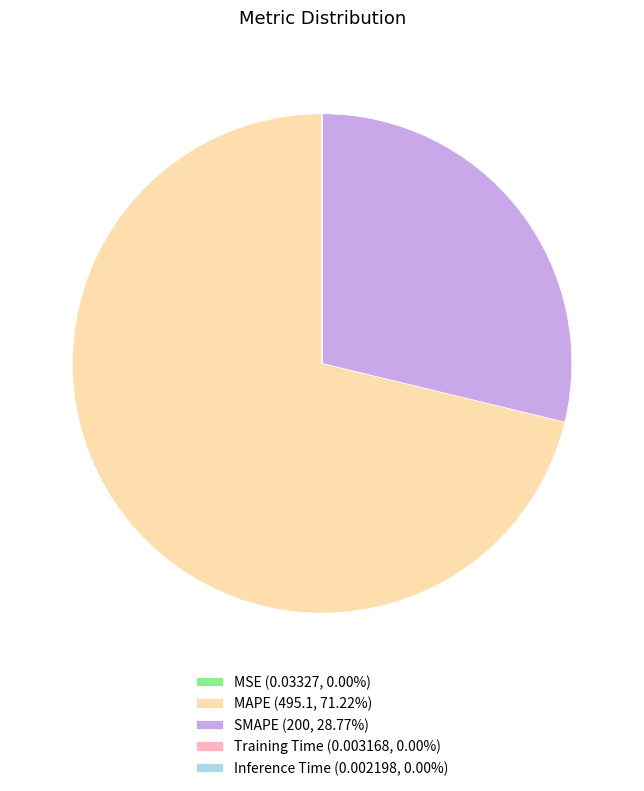

Do SMAPE (200, 28.77%) and MAPE (495.1, 71.22%) together represent more than half of the pie?

Yes